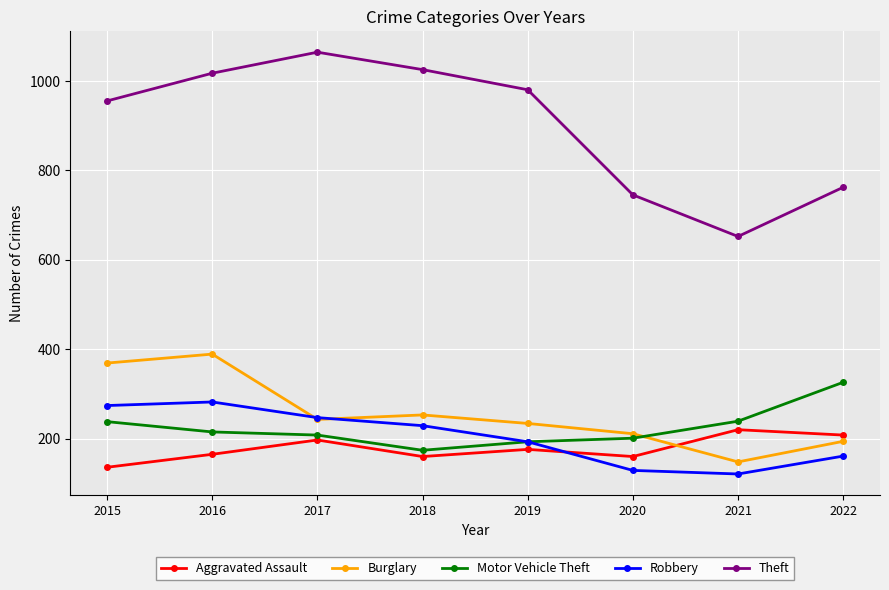

The Motor Vehicle Theft series shows 310 at 2020. True or false?

False